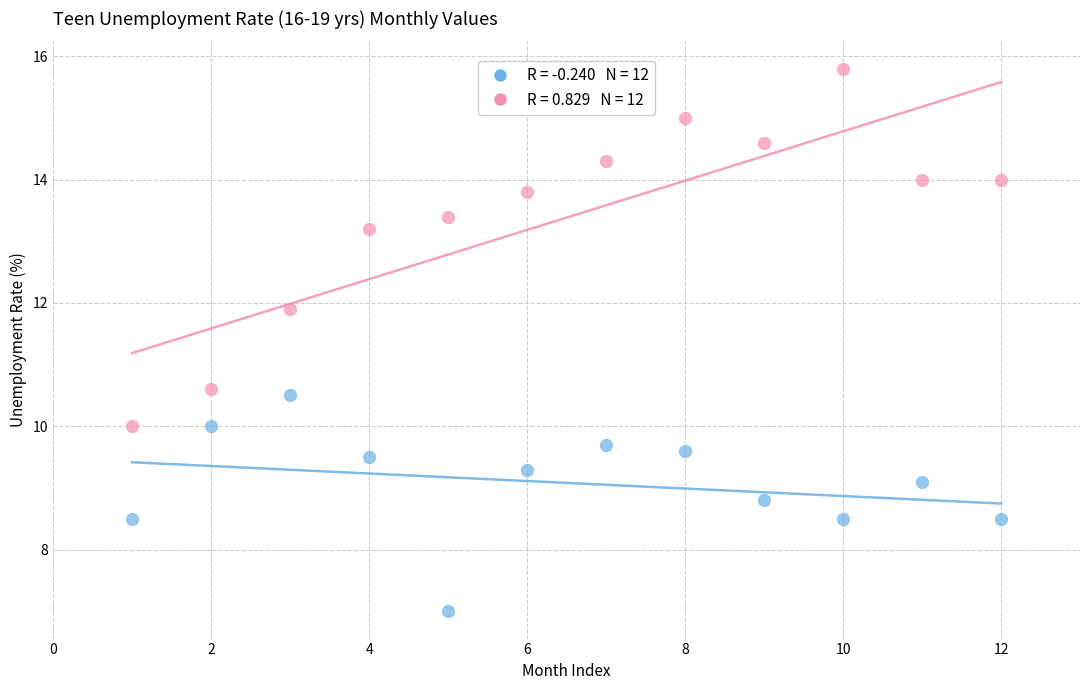

Across all data points, what is the range of Y values (max minus min)?

8.8